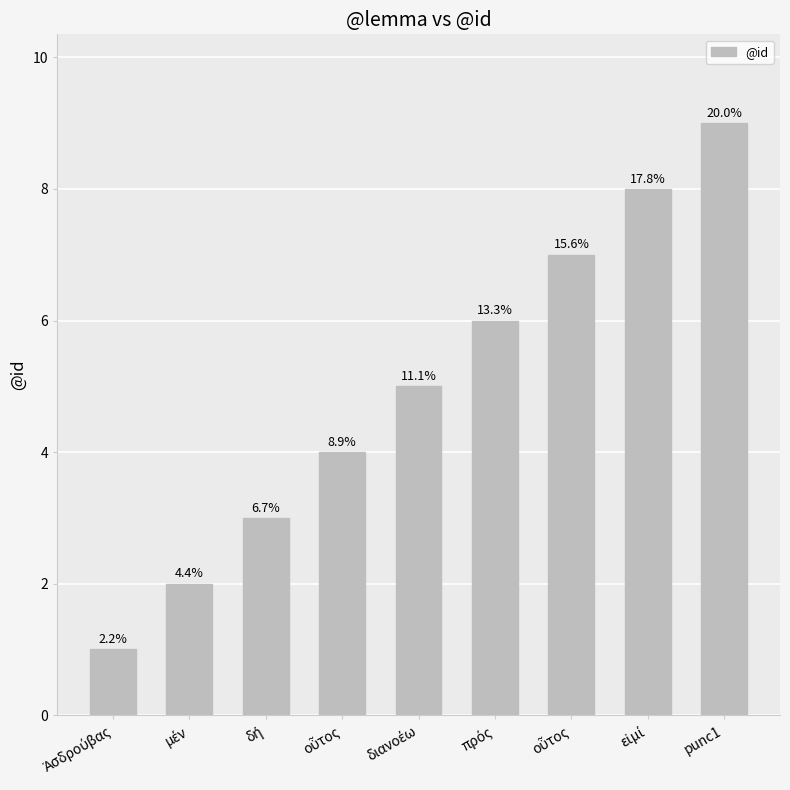

Reading left to right, extract all data points from this chart.

1	2	3	4	5	6	7	8	9